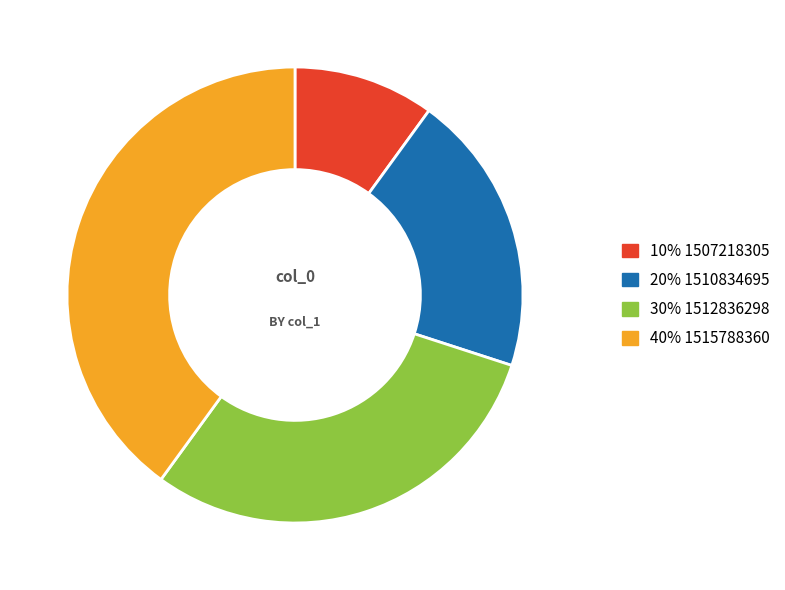

Is there a majority slice in this chart?

No